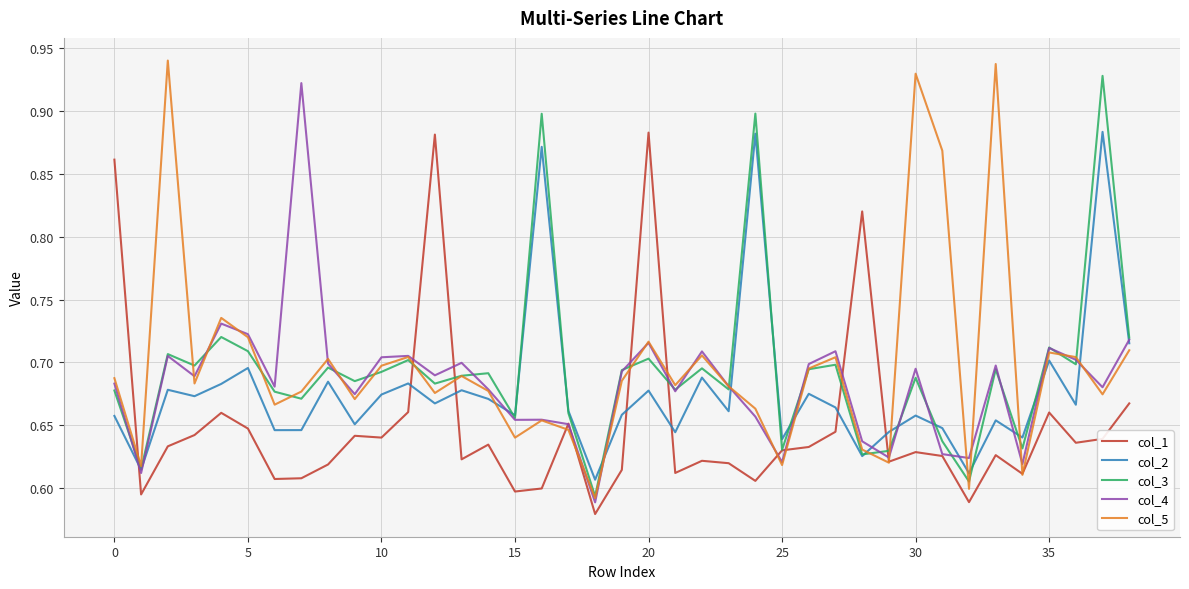

After their last crossing, which series has the higher values: col_2 or col_1?

col_2